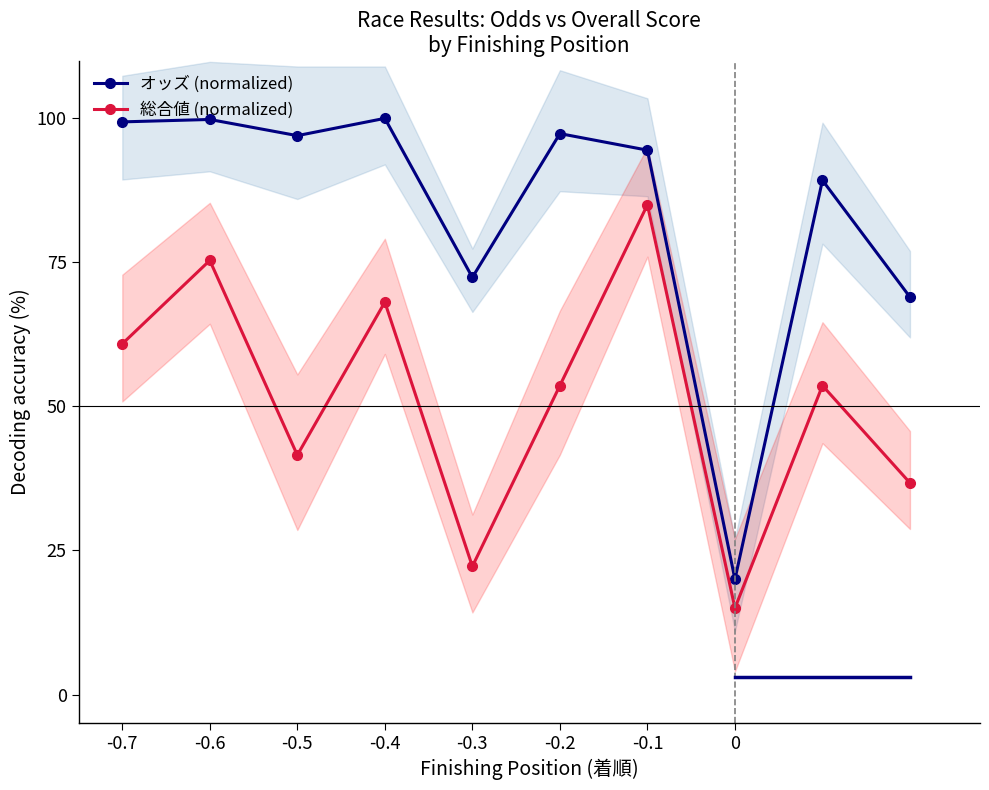

Where is the first local minimum for オッズ (normalized)?

-0.5